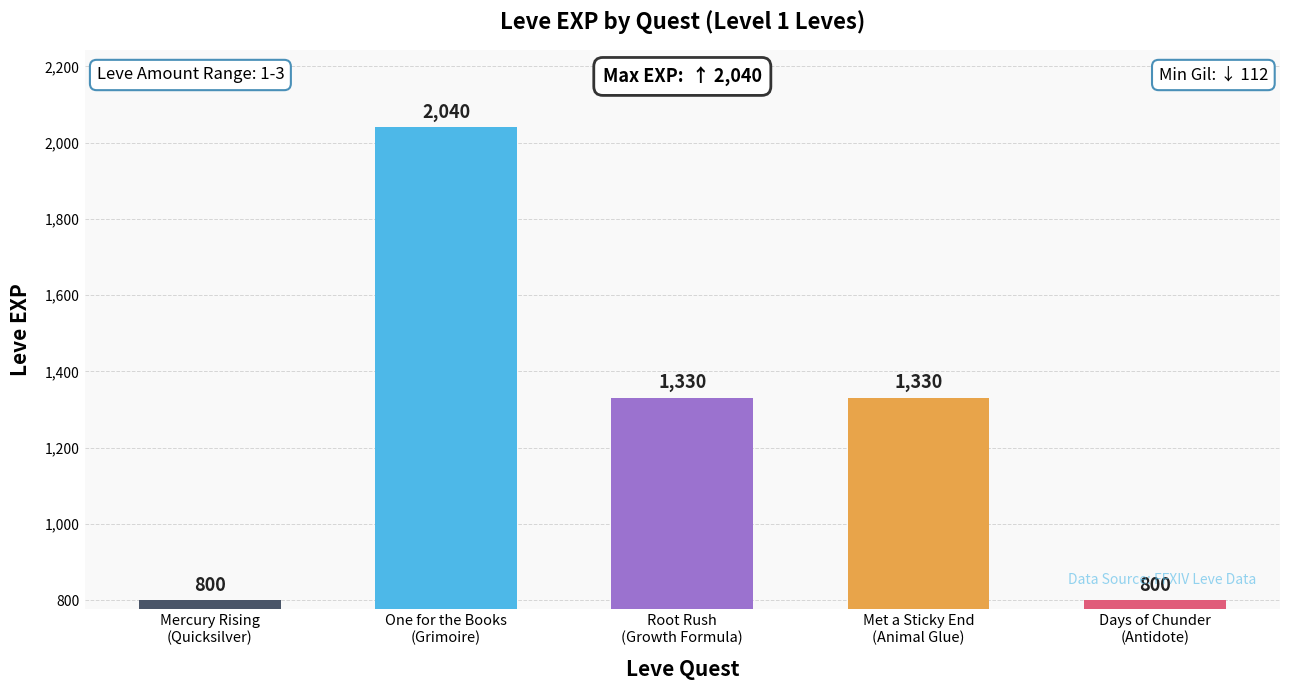

What is the greatest value displayed?

2040